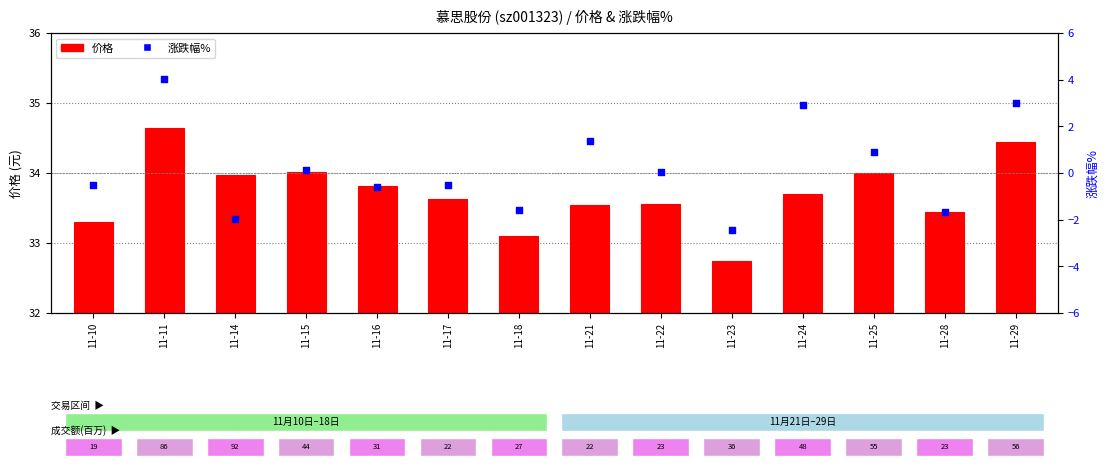

Which series reaches the minimum Y coordinate?

涨跌幅%